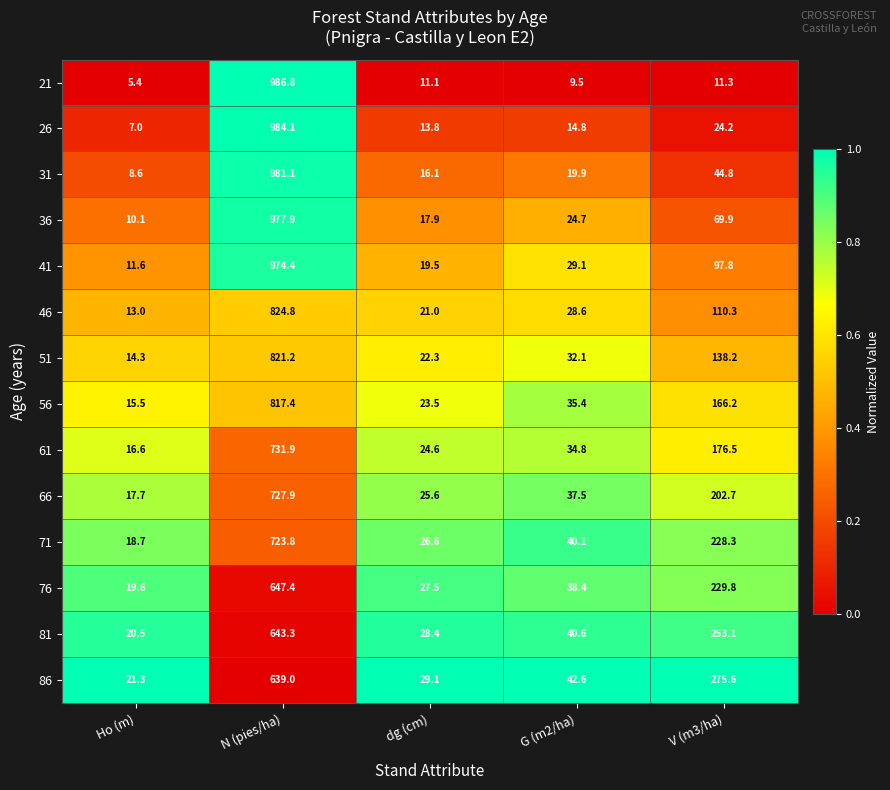

At which label does 81 first exceed 40?

N (pies/ha)